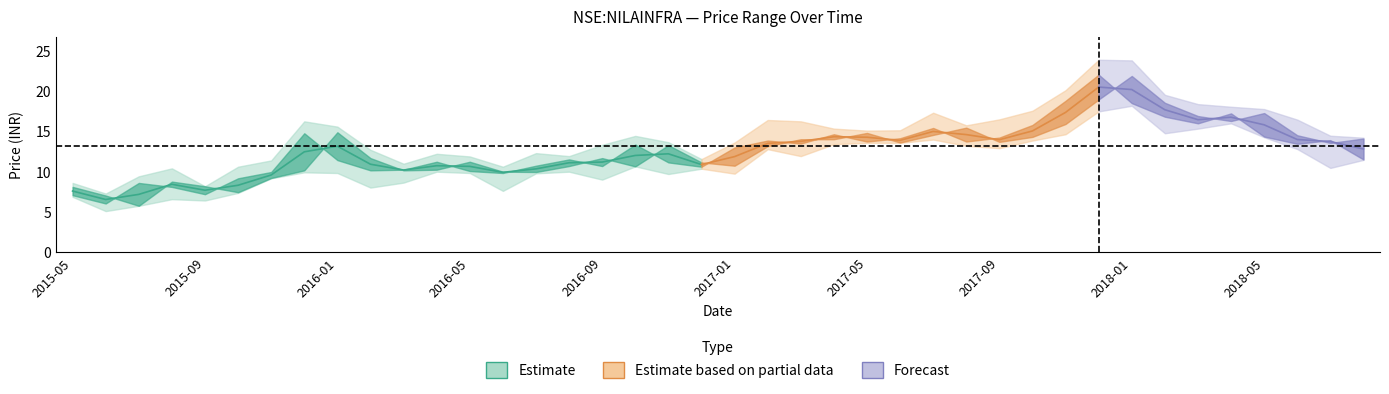

At which label does high reach its peak?

31